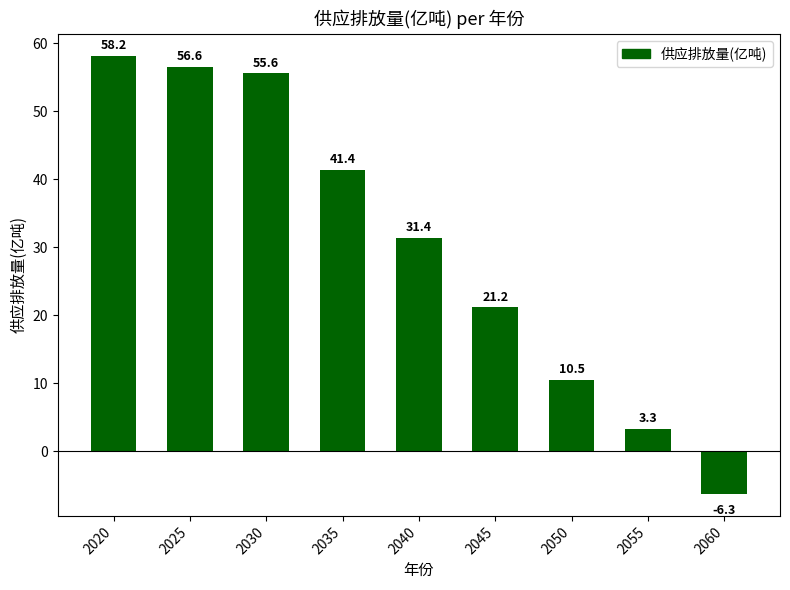

The value at 2035 is 25.1. True or false?

False